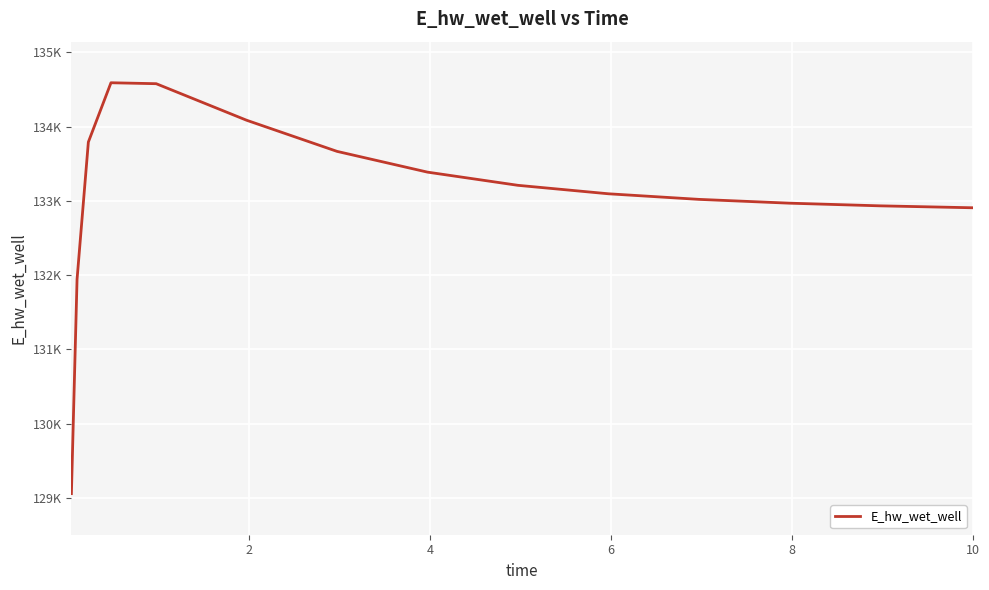

Reading left to right, extract all data points from this chart.

129056.8	131944.6	133793.0	134591.8	134579.1	134086.6	133667.2	133387.6	133210.1	133096.1	133020.9	132969.6	132933.8	132908.4	132907.7